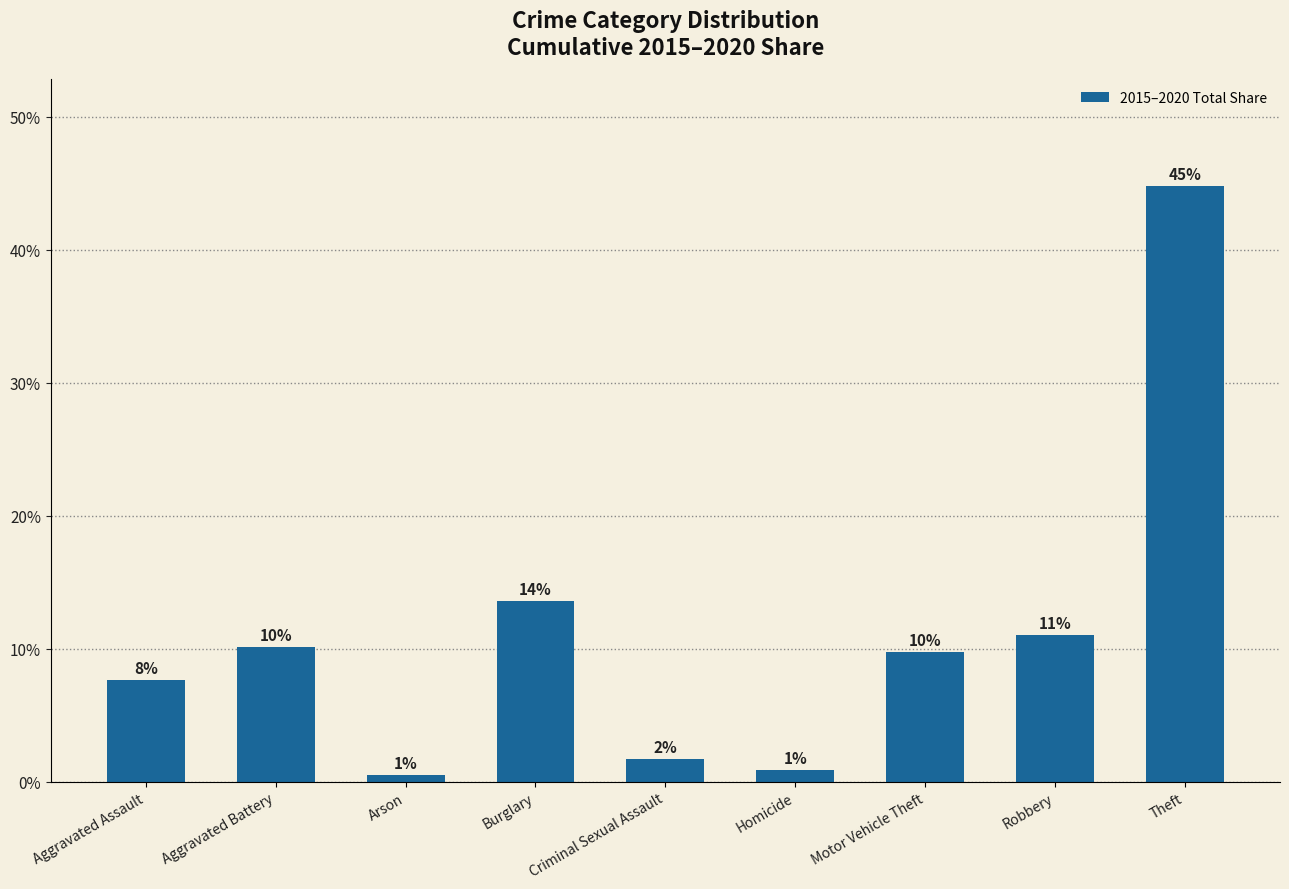

What is the sum of all values?

100.0